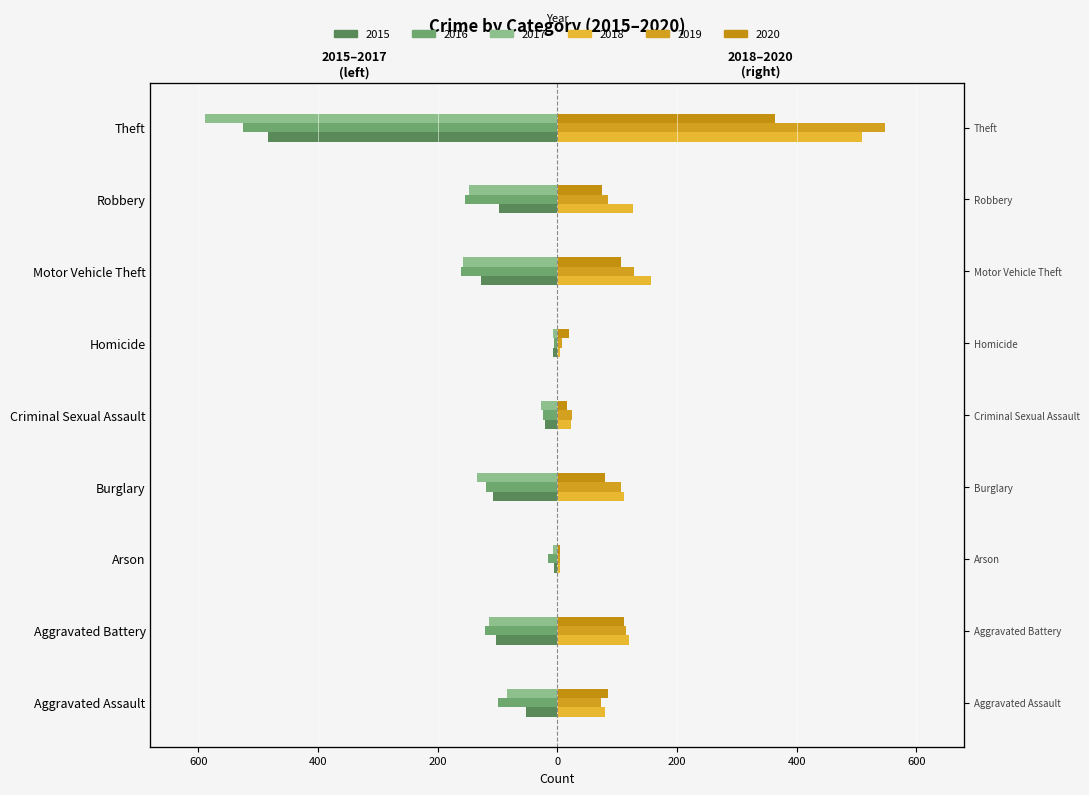

Which series changed the most between Criminal Sexual Assault and Motor Vehicle Theft?

2016